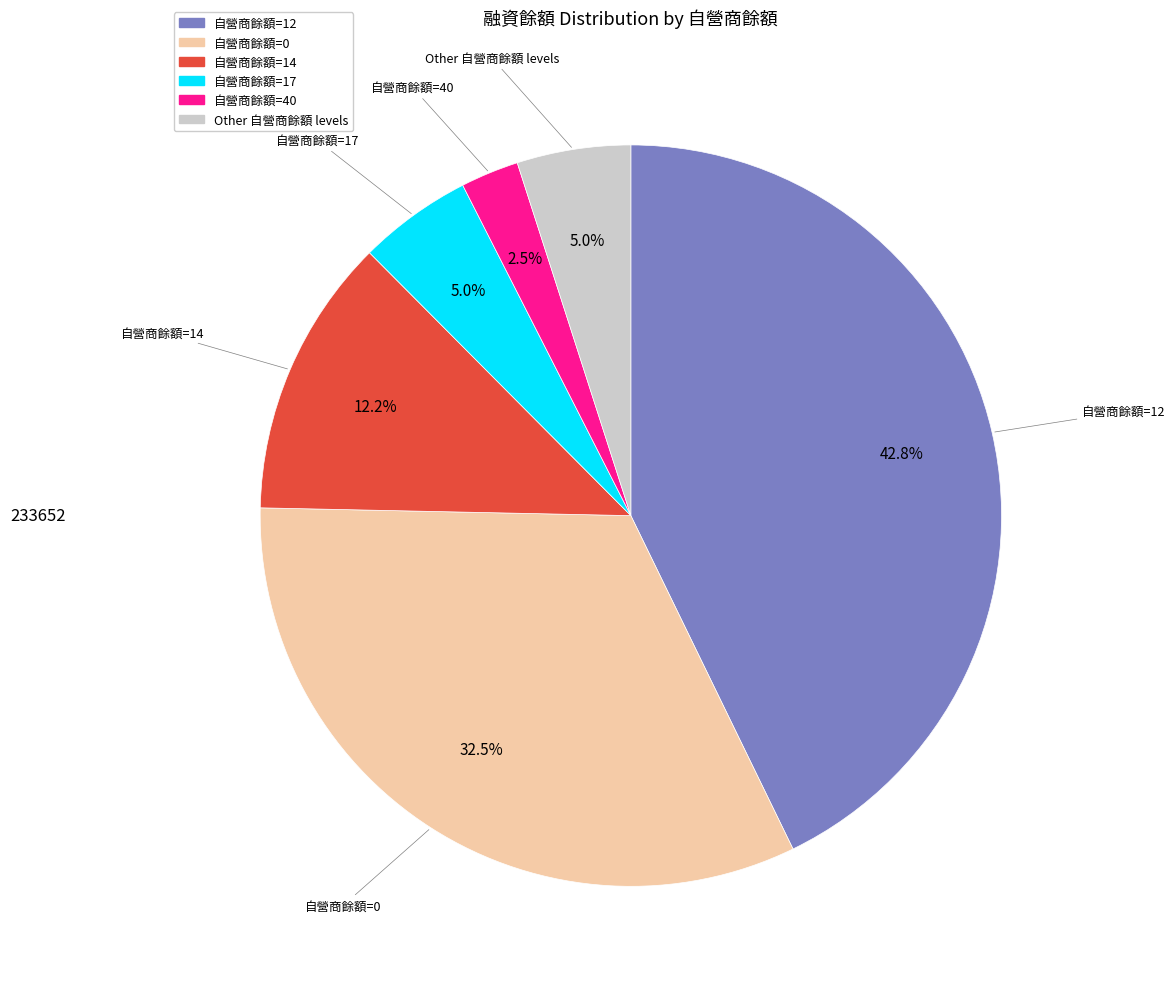

Does any single category account for the majority?

No